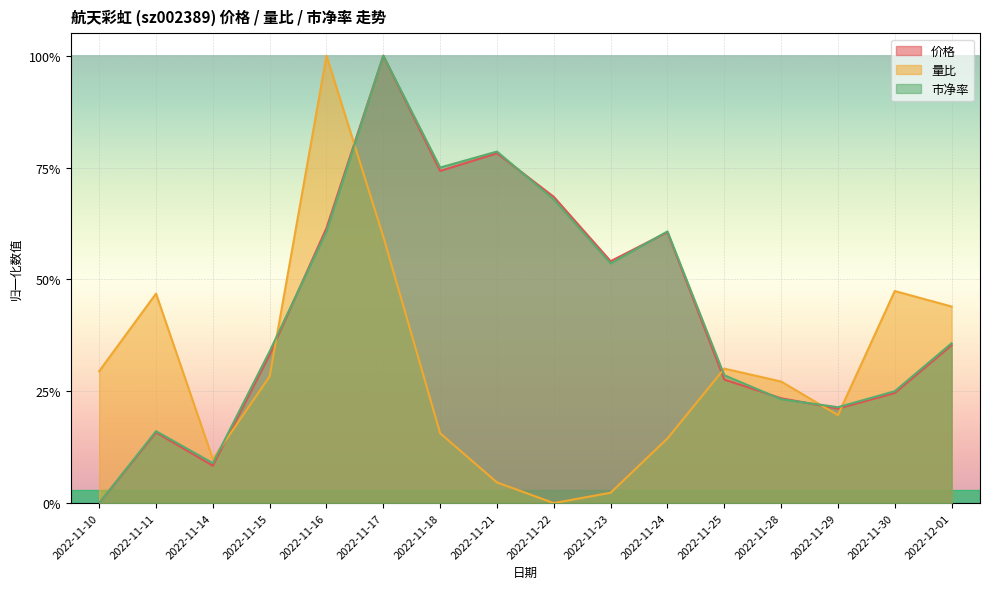

Between 2022-11-18 and 2022-11-11, which is larger?

2022-11-18